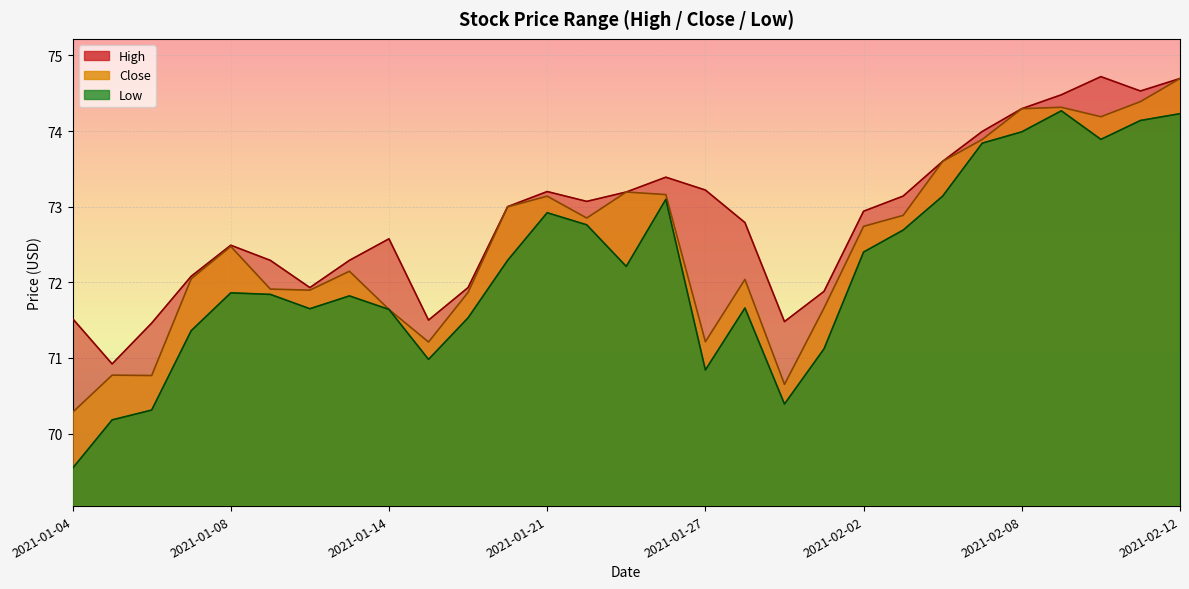

In High, how many points are lower than both neighbors (excluding endpoints)?

6